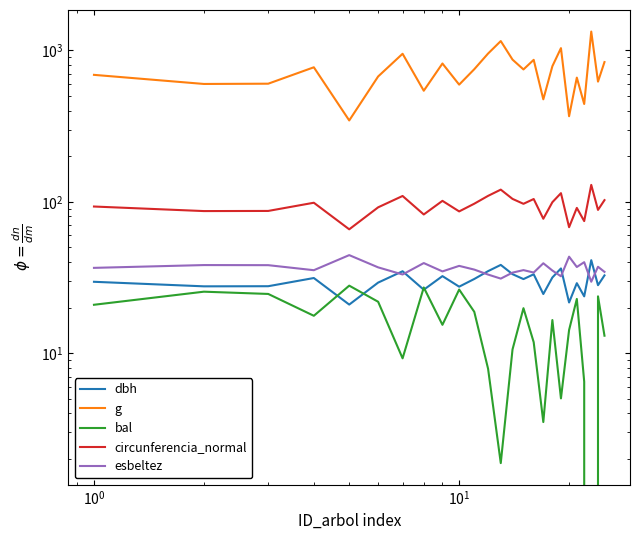

Reading right to left, list all the values displayed in this chart.

dbh: 32.6	28.1	41.2	23.7	29.0	21.6	36.3	31.6	24.6	33.2	30.9	33.3	38.3	34.8	30.9	27.5	32.3	26.3	34.8	29.3	20.9	31.4	27.7	27.6	29.6
g: 837.4	622.0	1331.5	442.5	661.0	367.5	1035.1	786.3	475.2	866.4	748.6	869.3	1152.7	953.3	751.1	594.2	819.3	541.4	950.2	672.8	344.6	773.5	602.7	600.3	689.4
bal: 13.1	23.8	0.0	6.5	22.8	14.2	5.0	16.6	3.5	11.8	19.8	10.6	1.9	7.9	18.8	26.3	15.4	27.2	9.2	21.9	27.9	17.7	24.6	25.5	20.9
circunferencia_normal: 102.6	88.4	129.3	74.6	91.1	68.0	114.0	99.4	77.3	104.3	97.0	104.5	120.3	109.5	97.2	86.4	101.5	82.5	109.3	92.0	65.8	98.6	87.0	86.8	93.1
esbeltez: 34.5	37.2	29.6	39.9	37.1	43.4	32.2	35.2	39.3	34.1	35.4	34.1	31.1	33.1	35.7	37.7	34.7	39.4	33.1	36.9	44.5	35.3	38.1	38.2	36.6